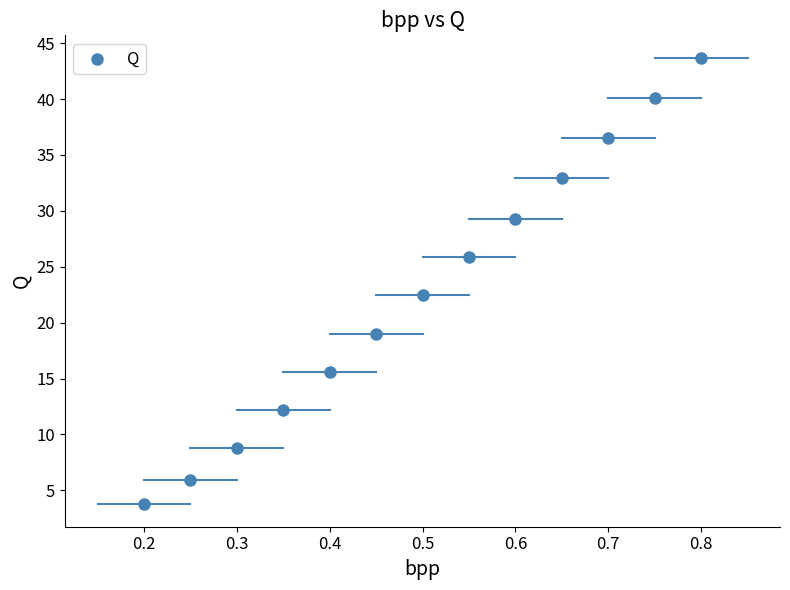

What is the range of X values (max minus min)?

0.6